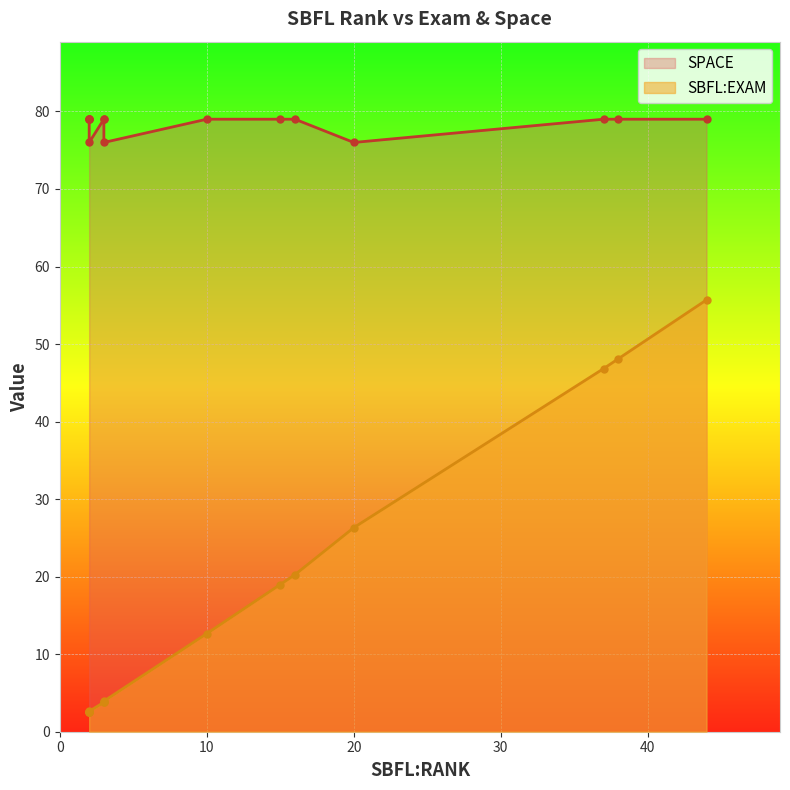

The value of SBFL:EXAM at 2 is 2.5. True or false?

True